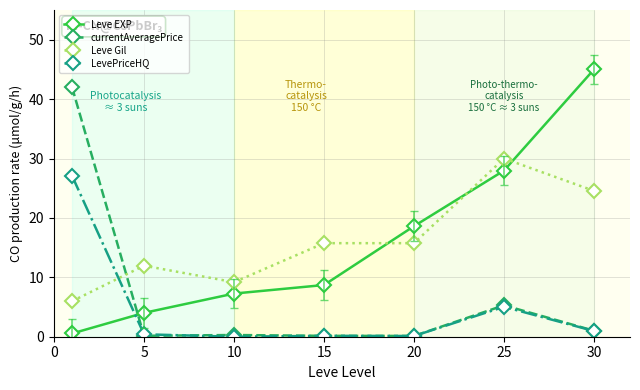

True or false: LevePriceHQ has more than 0 points higher than both neighbors.

True